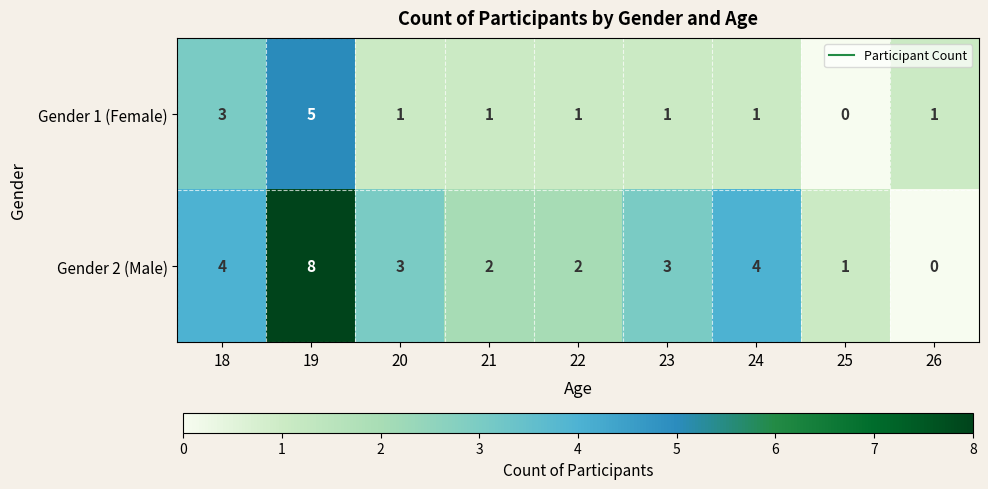

What is the total value across all series at 20?

4